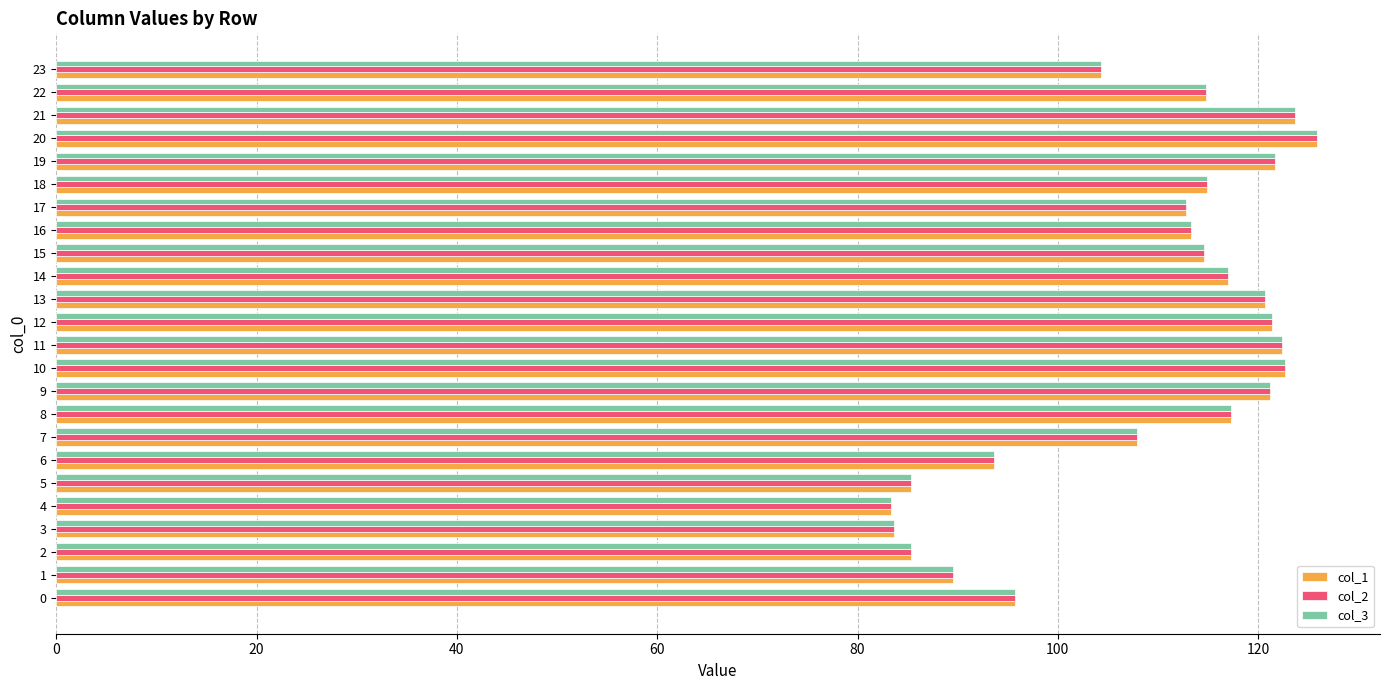

What is the total value across all series at 20?

377.6